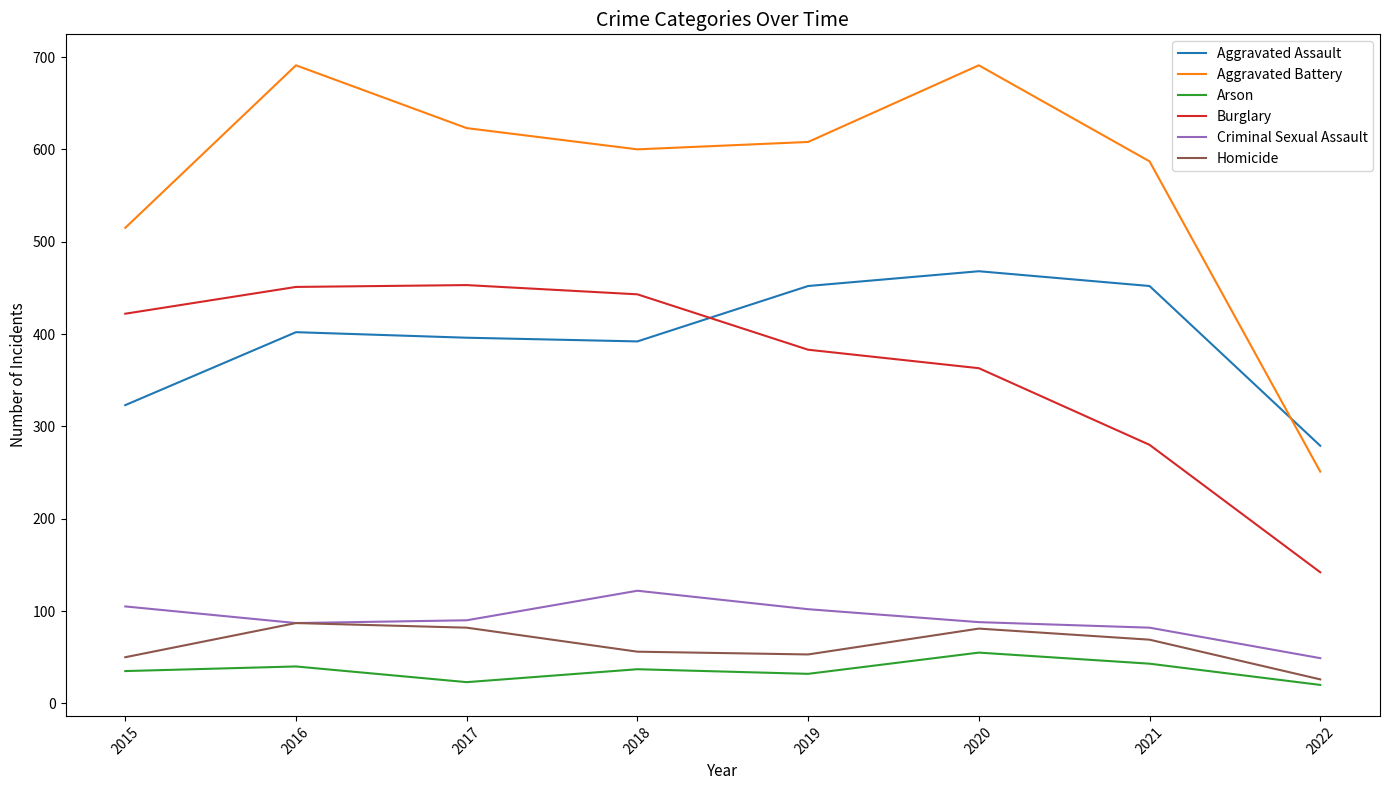

Which series has the largest total across all categories?

Aggravated Battery